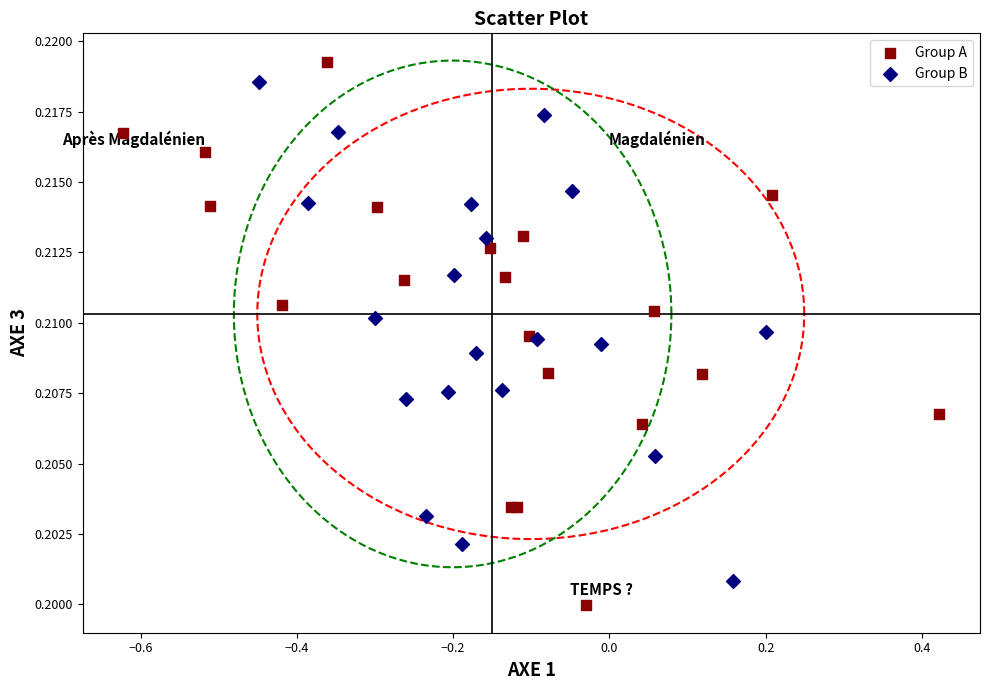

Which series reaches the maximum Y coordinate?

Group A